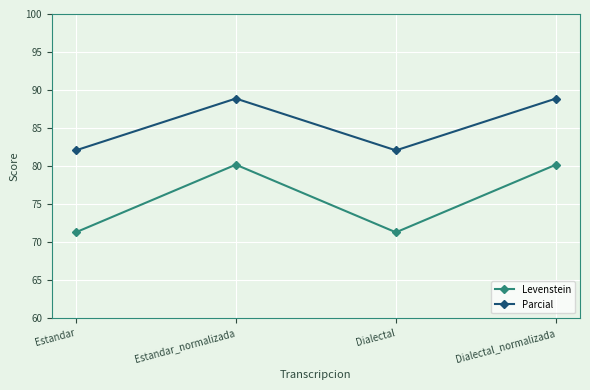

Reading left to right, transcribe all the data shown in this chart.

Levenstein: 71.3	80.2	71.3	80.2
Parcial: 82.1	88.9	82.1	88.9